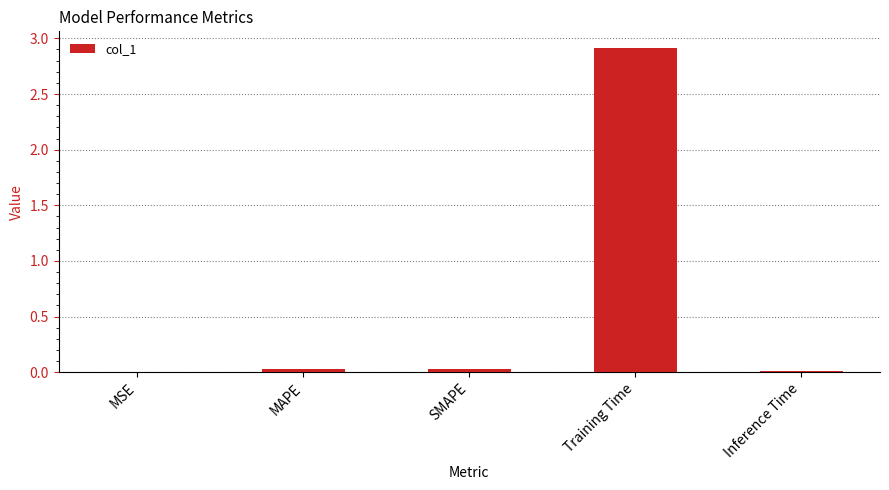

What is the sum of all values?

3.0